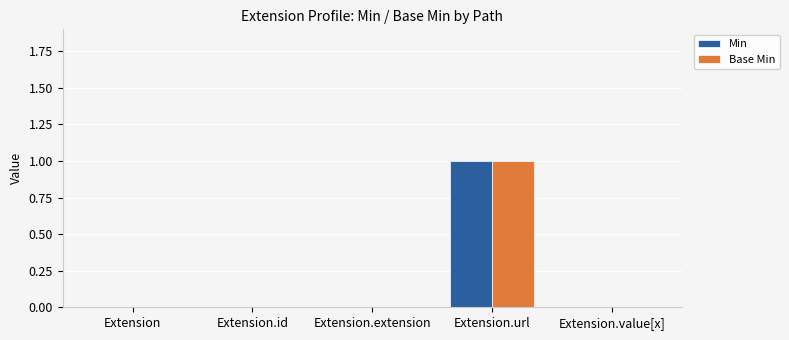

At which category is the sum across all series the highest?

Extension.url